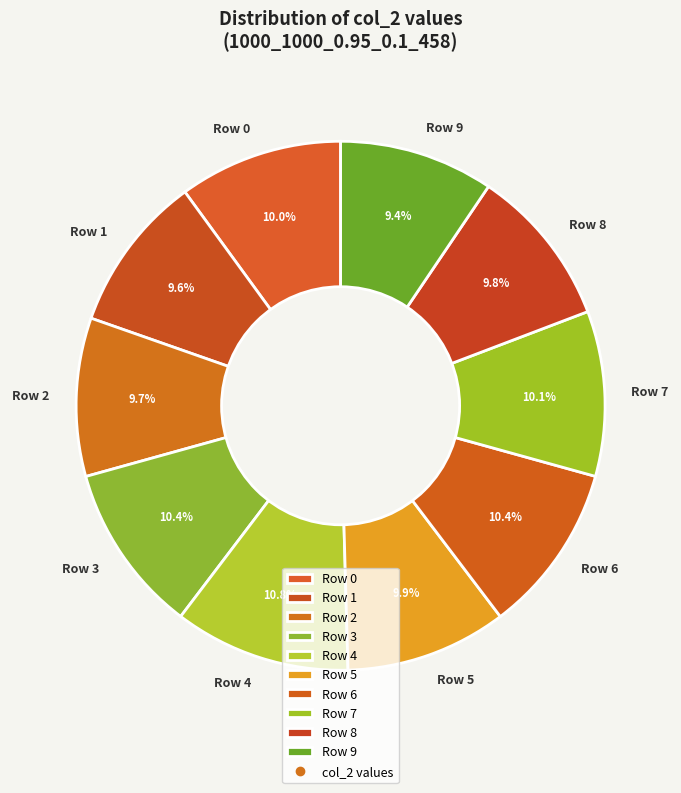

Approximately how many times larger is the value at Row 6 compared to Row 1?

1.1